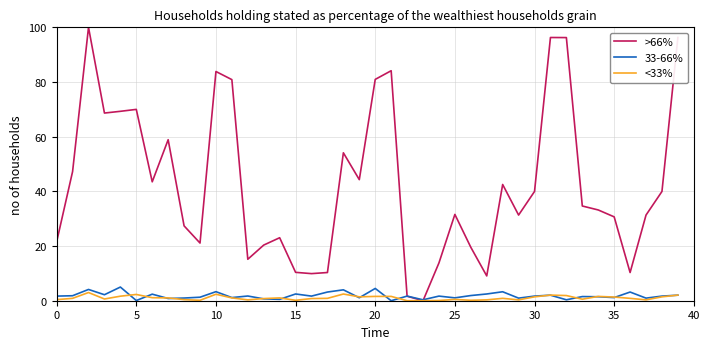

Does the chart display data point markers on the line(s)?

No